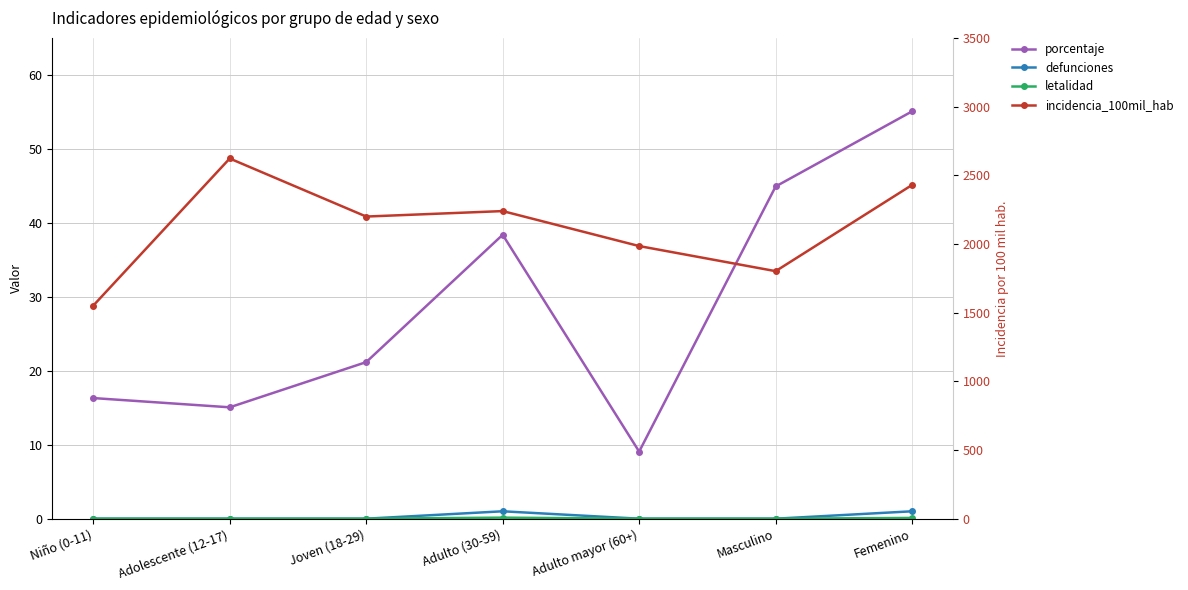

At which category does porcentaje reach its first local peak?

Adulto (30-59)